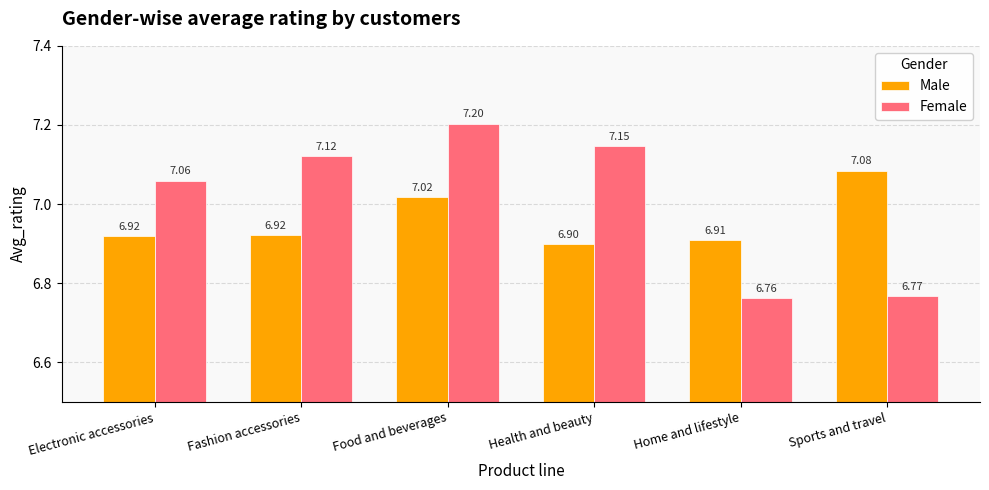

Which series has the widest spread of values?

Female